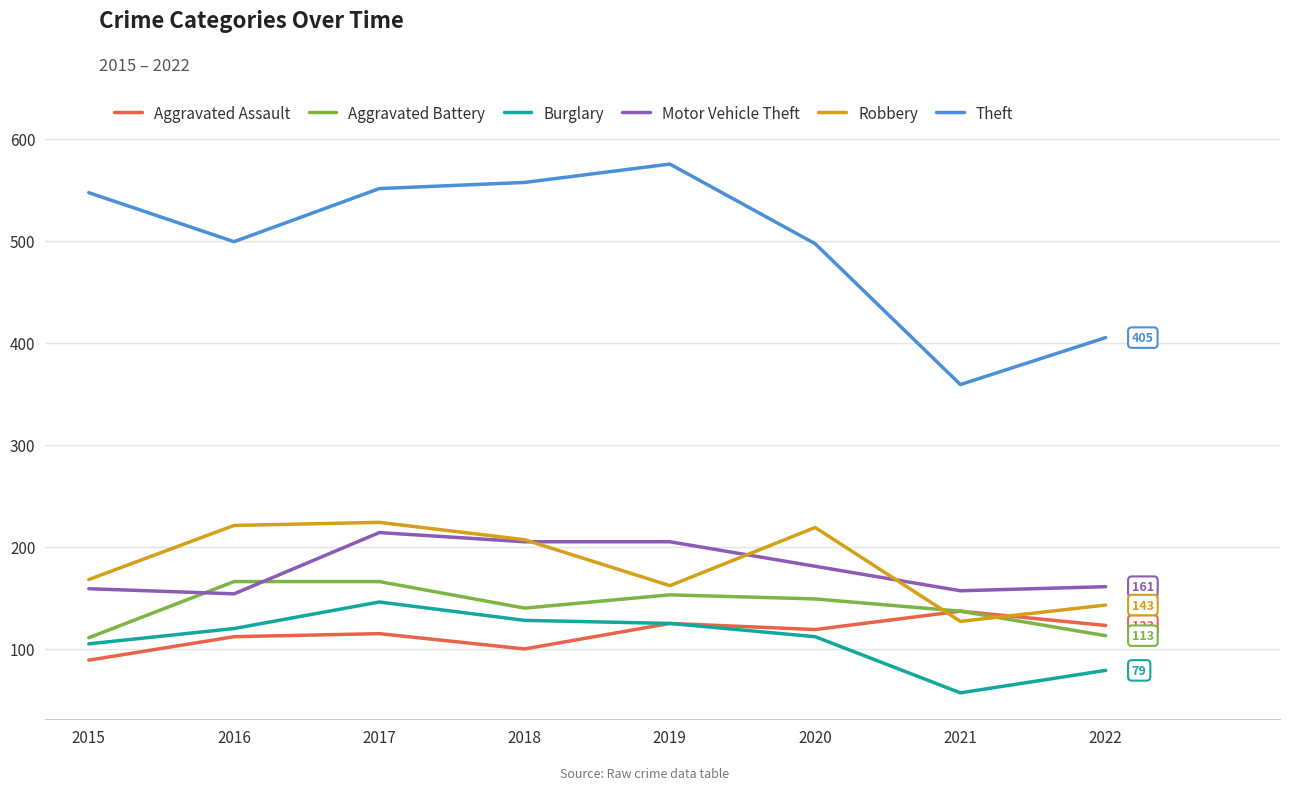

Is the value of Motor Vehicle Theft at 2020 greater than the value of Aggravated Battery at 2015?

Yes